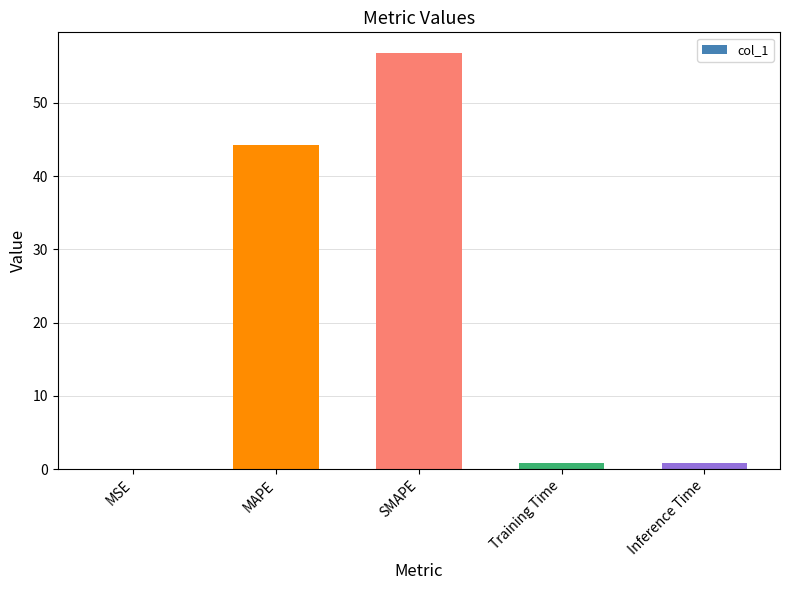

Where is the data nearest to the value 28?

MAPE